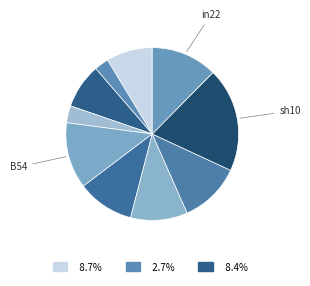

How many slices are in this pie chart?

10